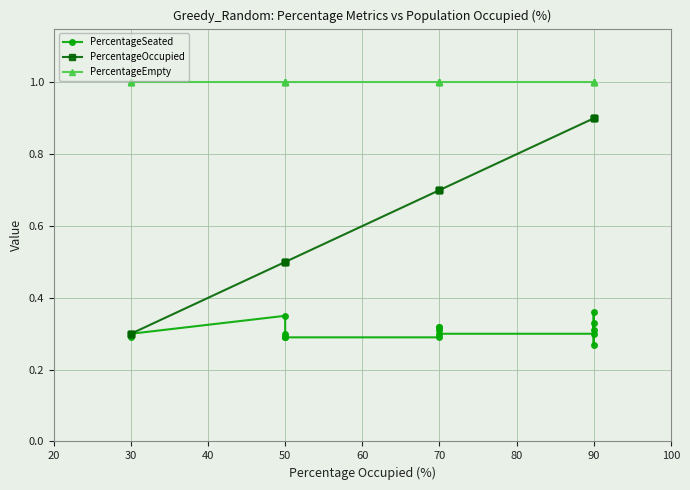

Does the chart display data point markers on the line(s)?

Yes